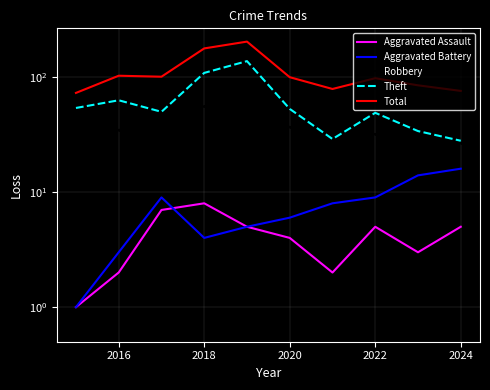

Reading left to right, transcribe all the data shown in this chart.

Aggravated Assault: 1	2	7	8	5	4	2	5	3	5
Aggravated Battery: 1	3	9	4	5	6	8	9	14	16
Robbery: 15	35	34	56	54	37	39	32	34	27
Theft: 54	63	50	109	138	53	29	49	34	28
Total: 73	103	101	178	204	100	79	98	85	76